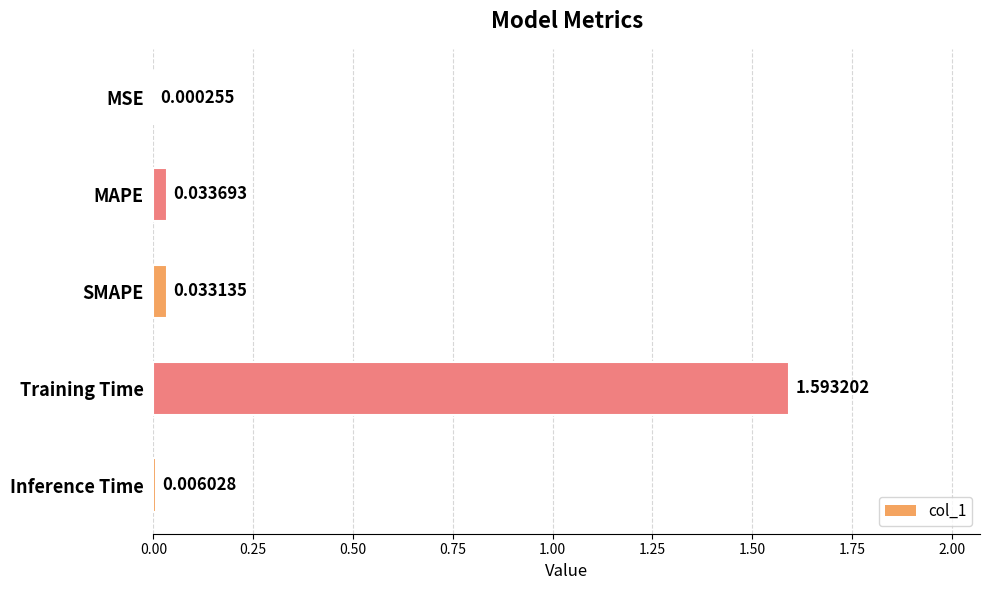

What is the sum of the values at SMAPE and Training Time?

1.6